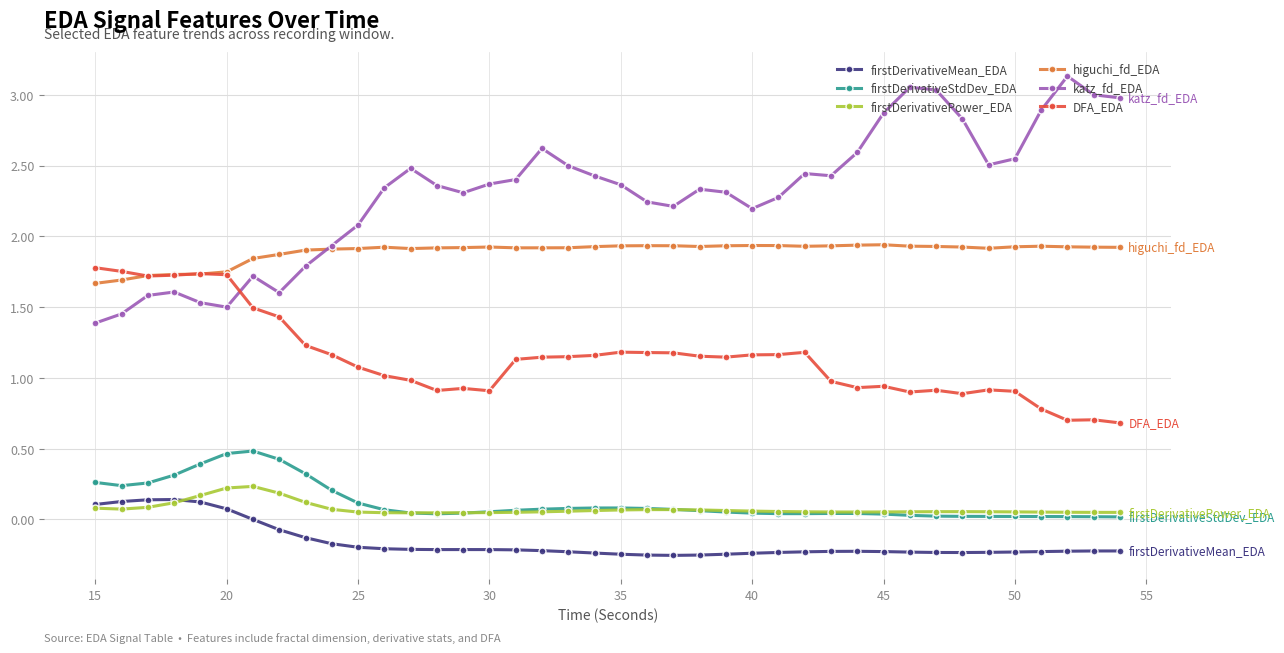

Which series has the widest spread of values?

katz_fd_EDA